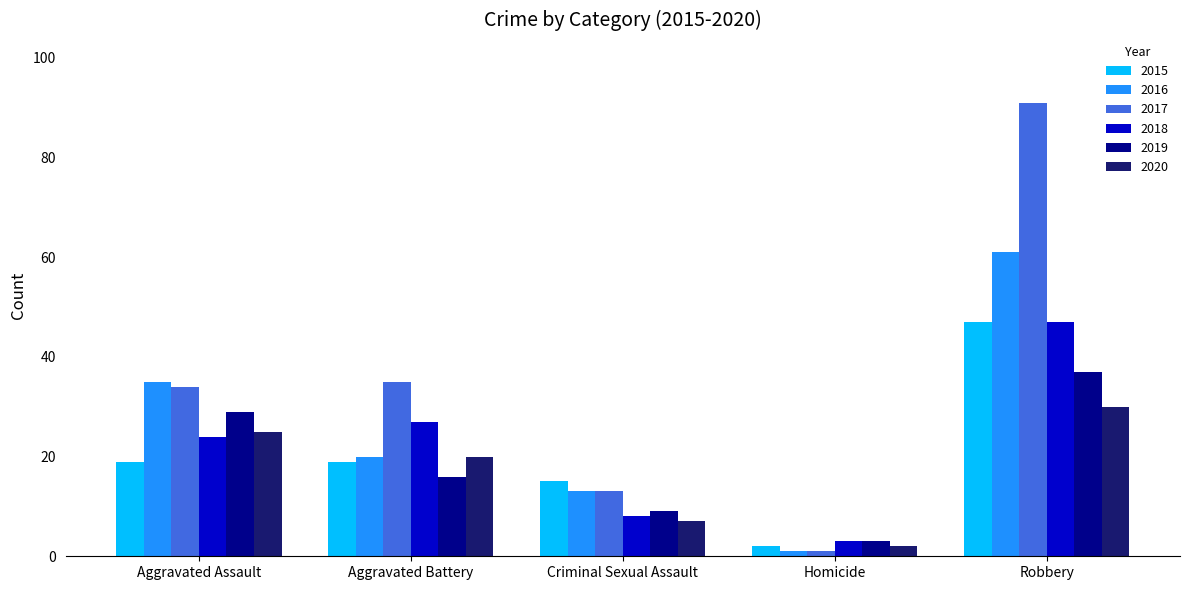

Are the bars grouped side by side (vs. stacked)?

Yes